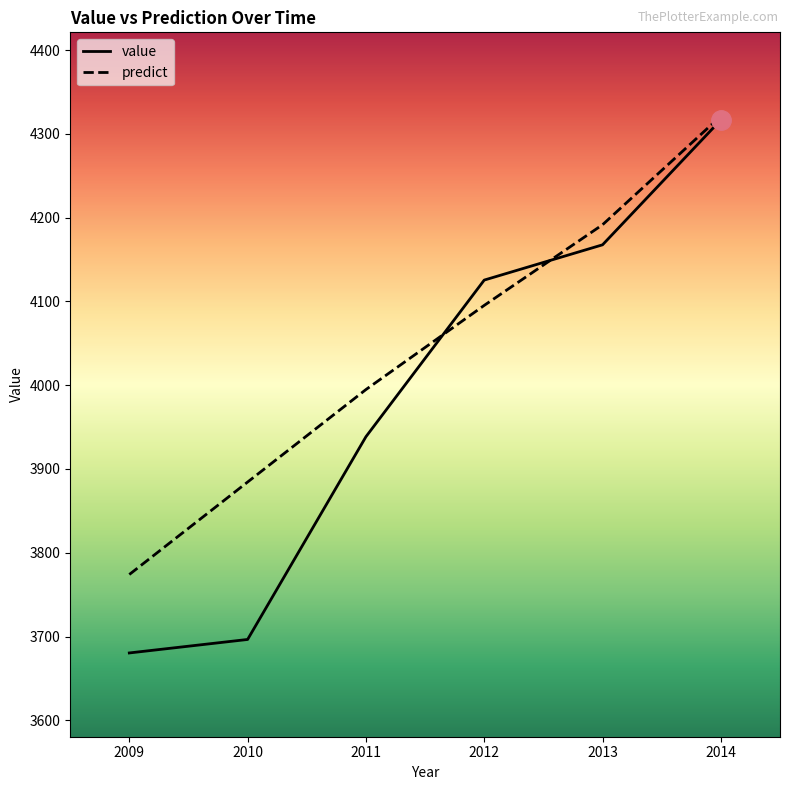

List the series in order of their overall mean, highest first.

predict, value